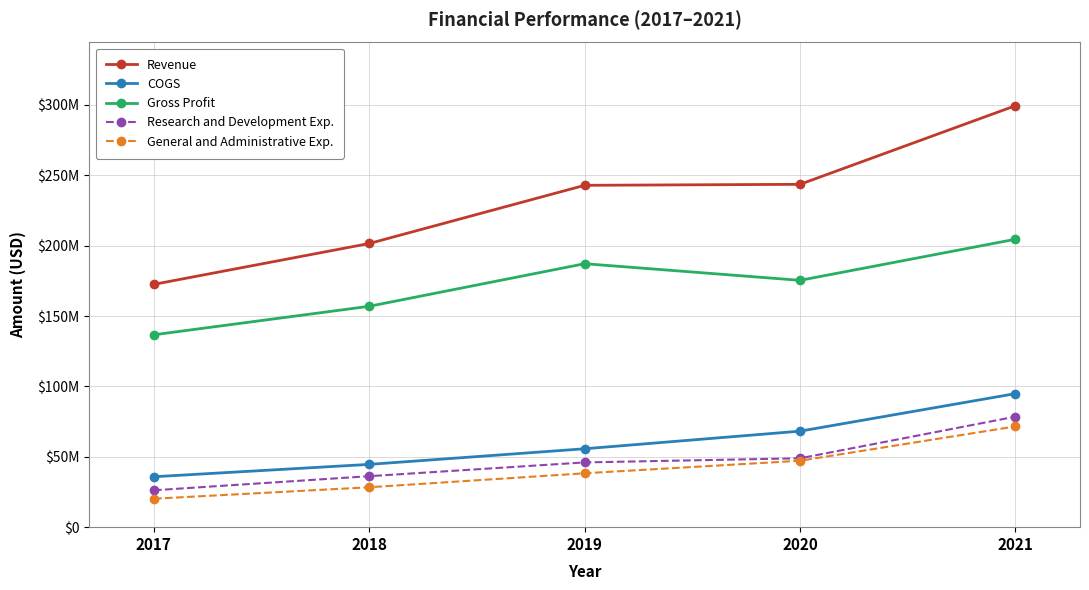

What is the difference between the COGS values at 2017 and 2018?

8776000